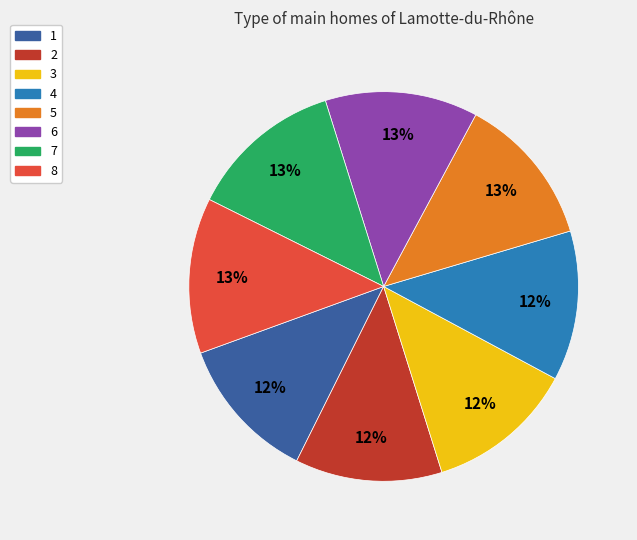

How many segments does this pie chart have?

8